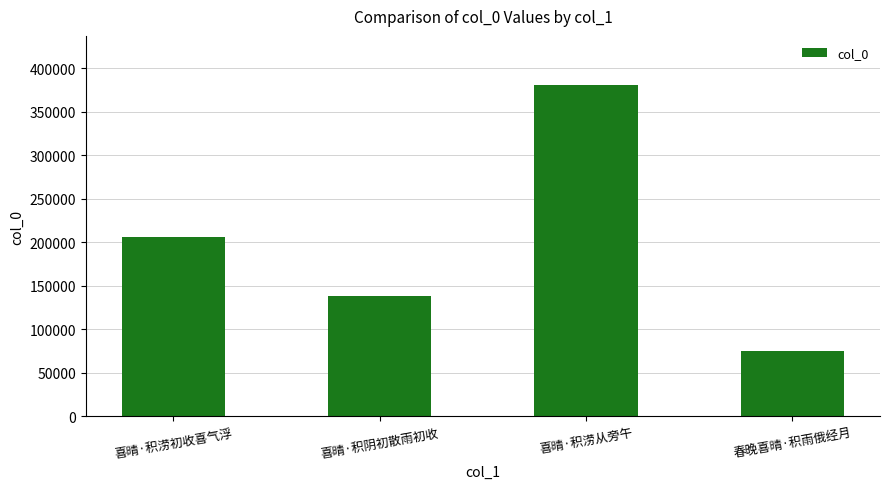

List the labels in order of value, smallest first.

春晚喜晴·积雨俄经月, 喜晴·积阴初散雨初收, 喜晴·积涝初收喜气浮, 喜晴·积涝从旁午